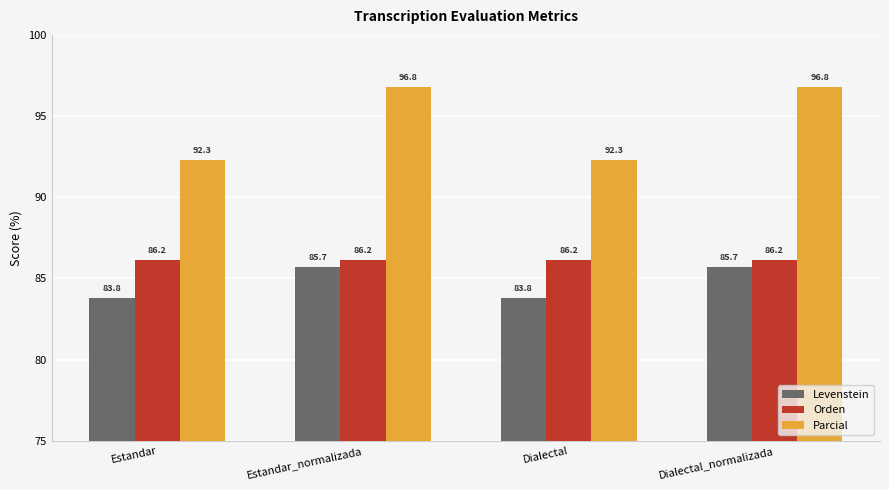

How many values in the Parcial series are below 96?

2